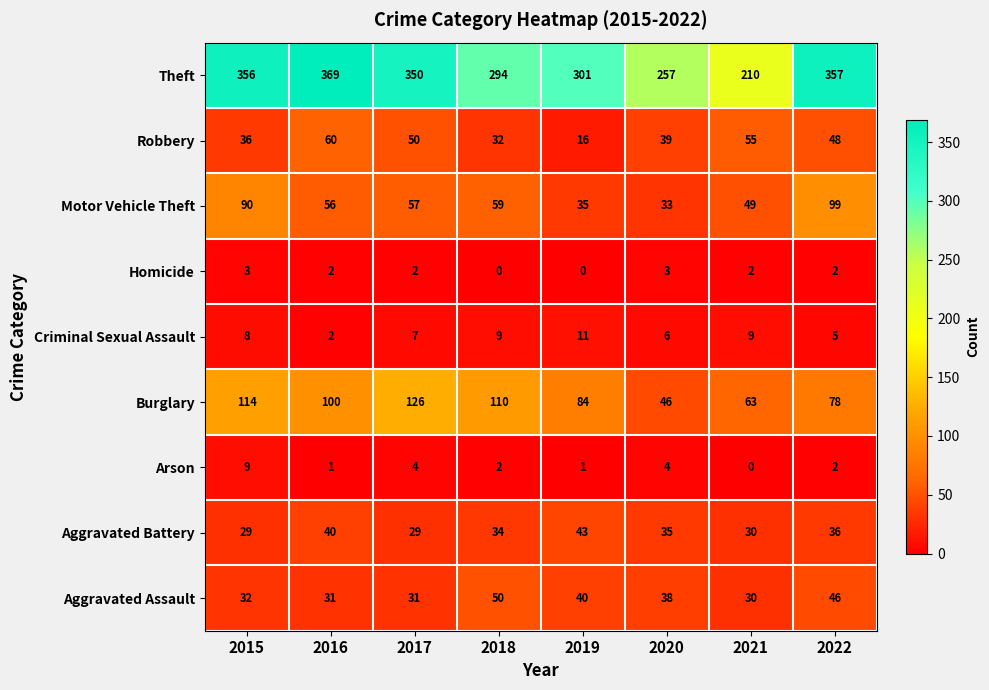

Is the value of Theft at 2016 greater than the value of Arson at 2020?

Yes